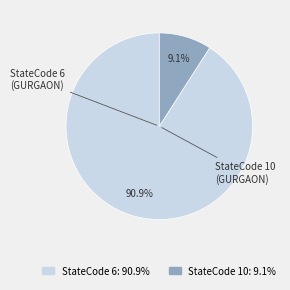

How many segments does this pie chart have?

2